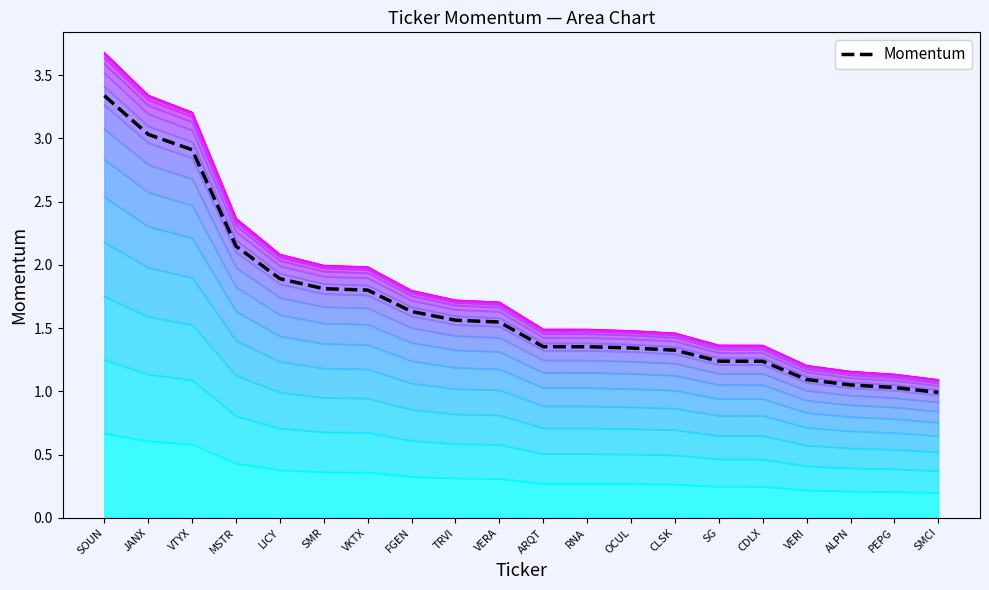

List the labels in order of value, largest first.

SOUN, JANX, VTYX, MSTR, LICY, SMR, VKTX, FGEN, TRVI, VERA, ARQT, RNA, OCUL, CLSK, SG, CDLX, VERI, ALPN, PEPG, SMCI